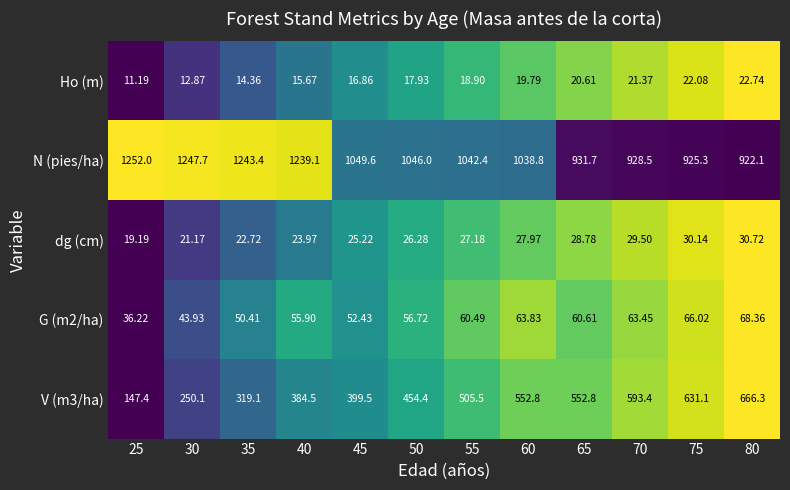

Which series has the largest total across all categories?

N (pies/ha)